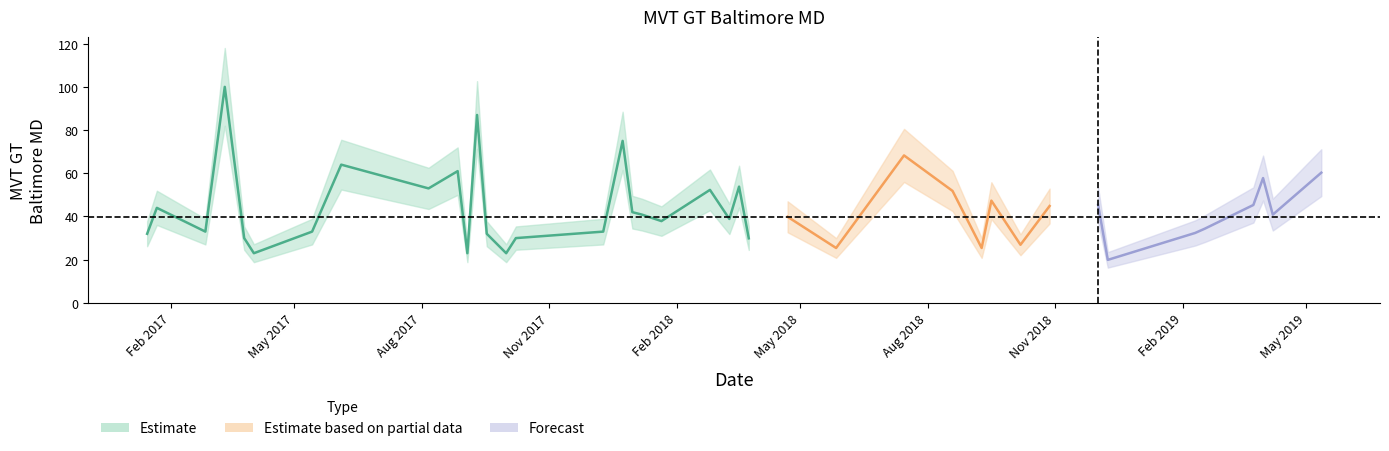

True or false: Estimate has more than 2 interior local peaks.

True